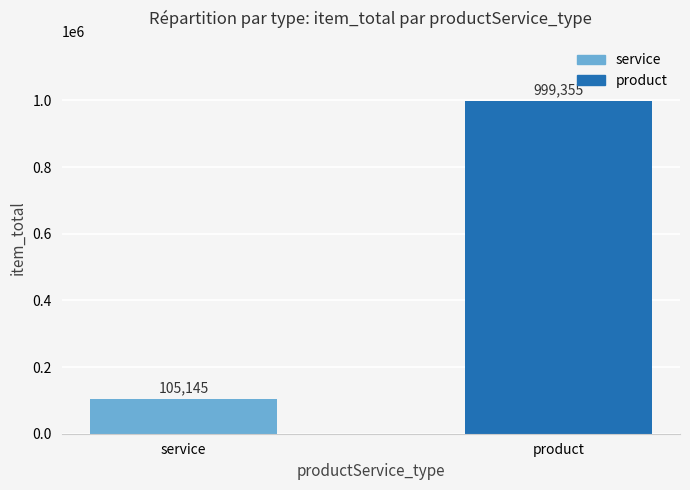

At which label is the value closest to 552250?

service